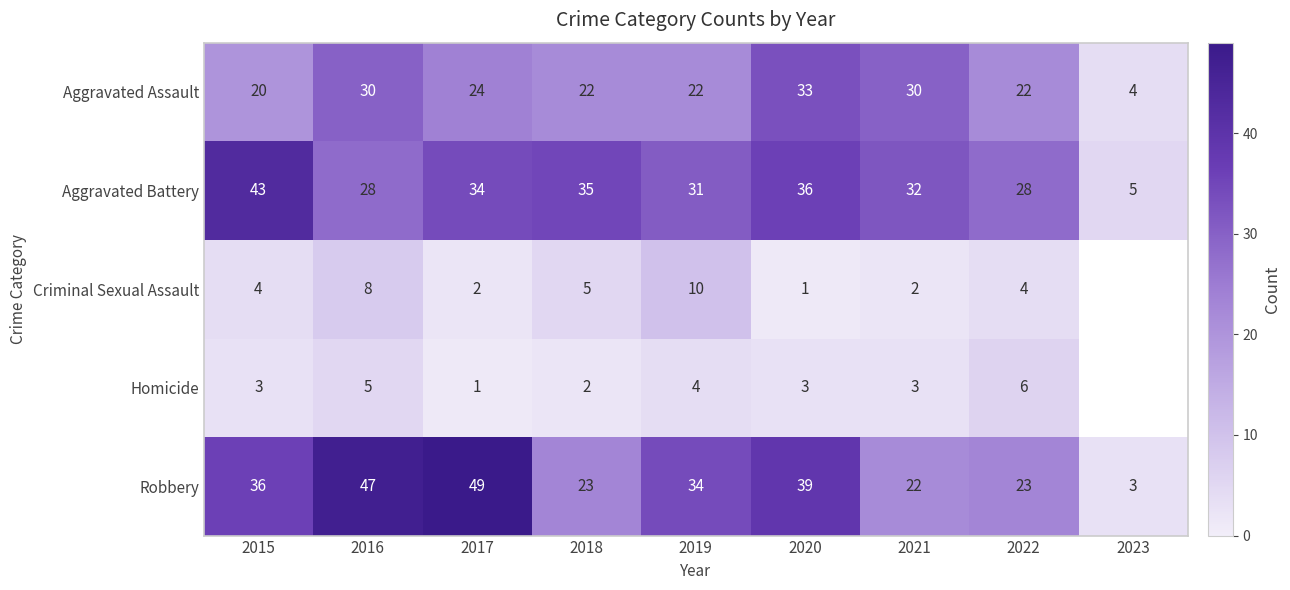

At how many categories does at least one series exceed 34?

5